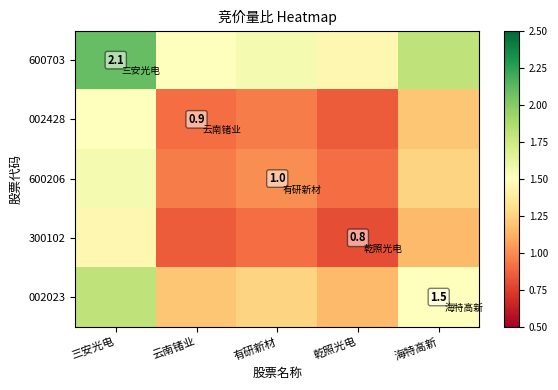

Count the 600703 values in the range 1 to 2.

4